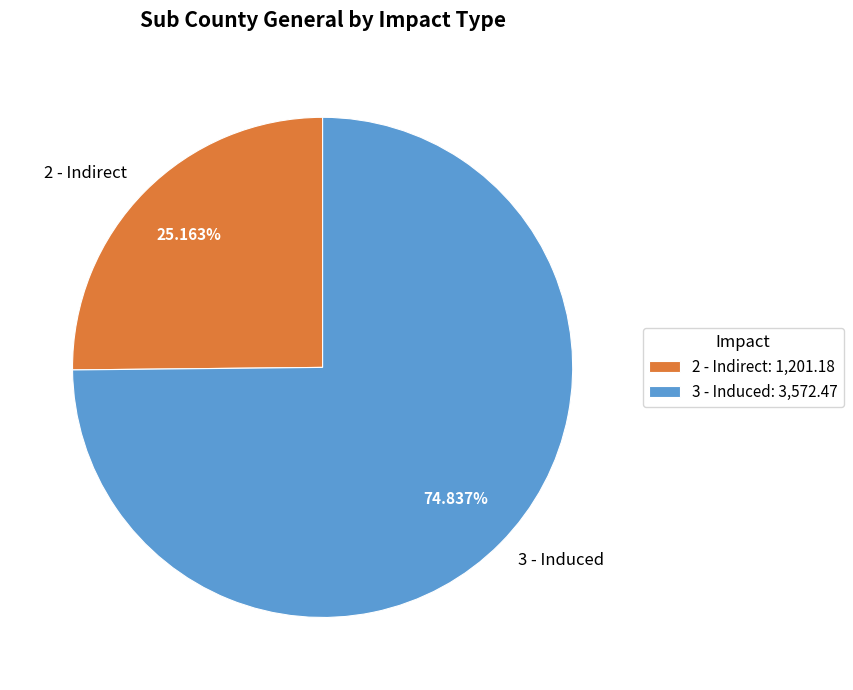

What is the total percentage of 3 - Induced and 2 - Indirect?

100.0%